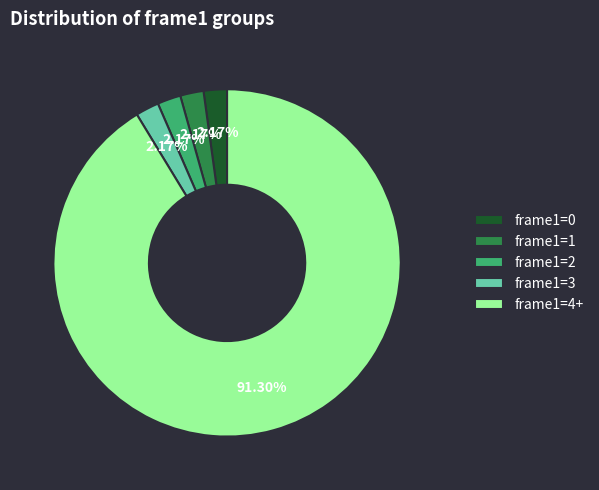

Is frame1=4+ the majority of the pie?

Yes